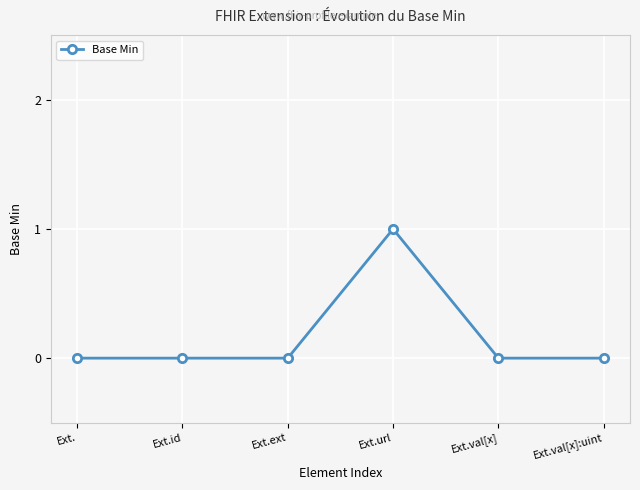

True or false: the data shows -1 at Ext.id.

False